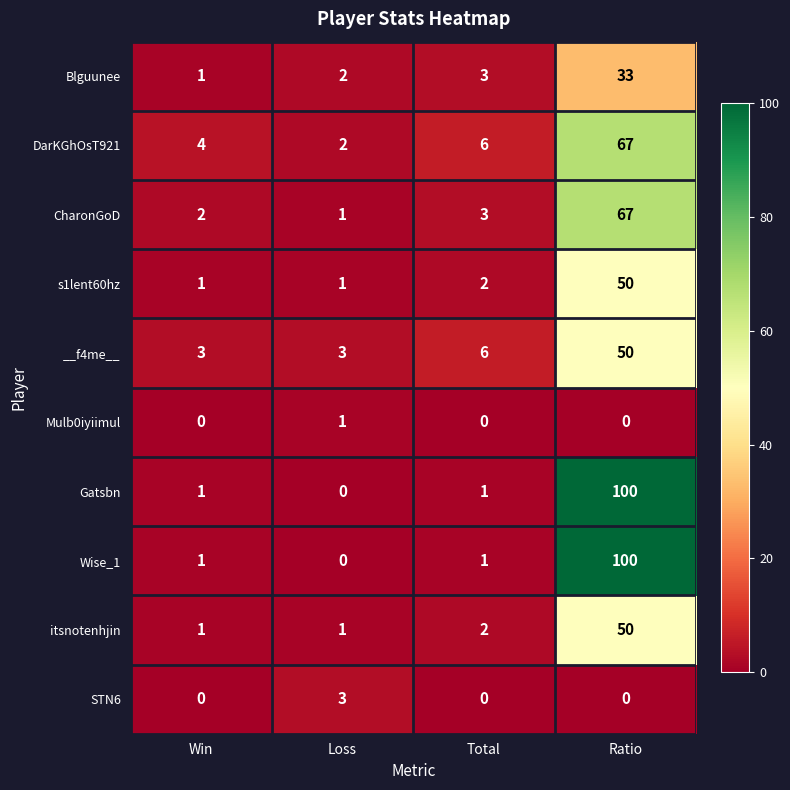

True or false: s1lent60hz has a value of 1 at Win.

True